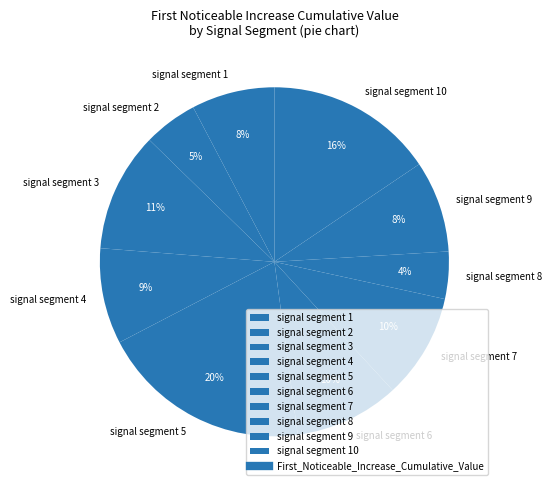

Is the sum of signal segment 6 and signal segment 4 greater than half?

No